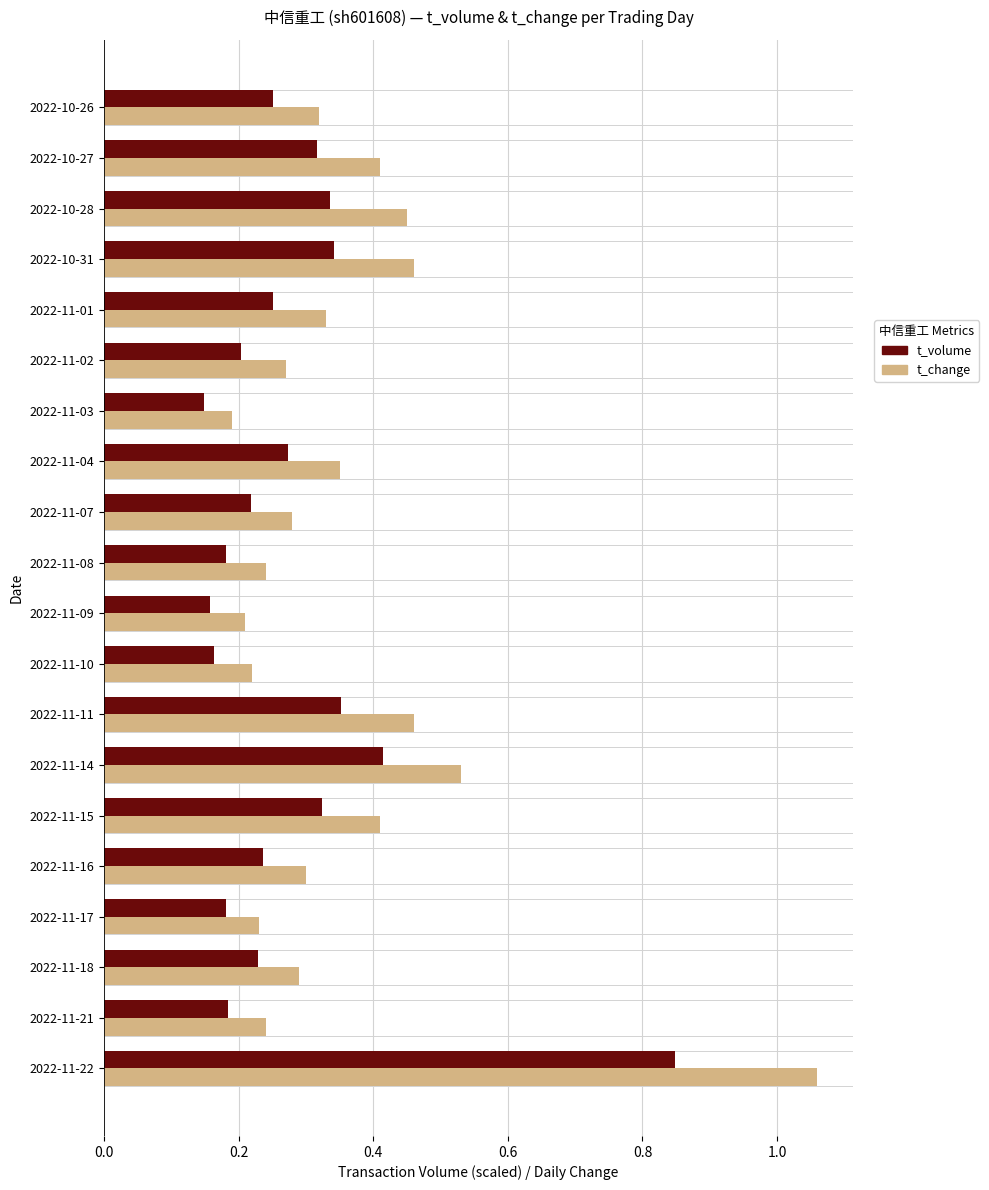

Which series has the widest spread of values?

t_change